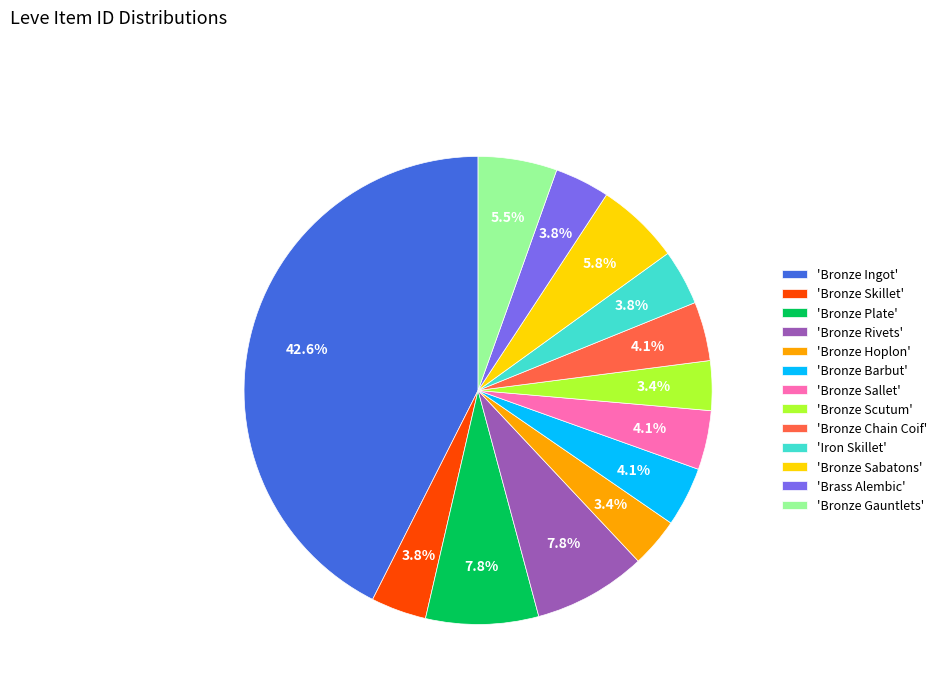

What is the largest slice in the pie chart?

'Bronze Ingot'